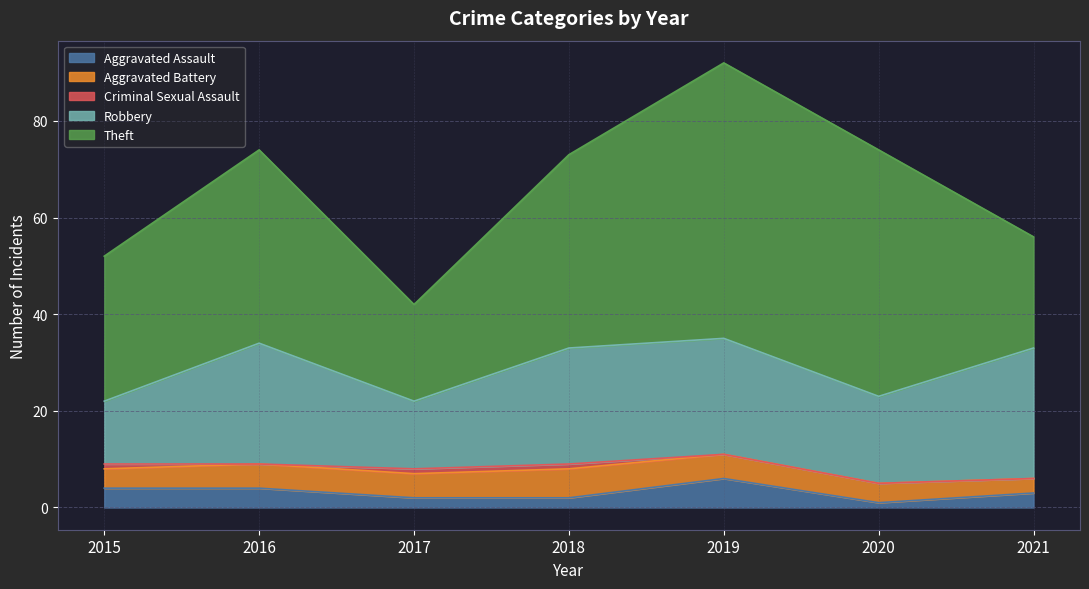

What is the spread (max minus min) of values at 2016?

40